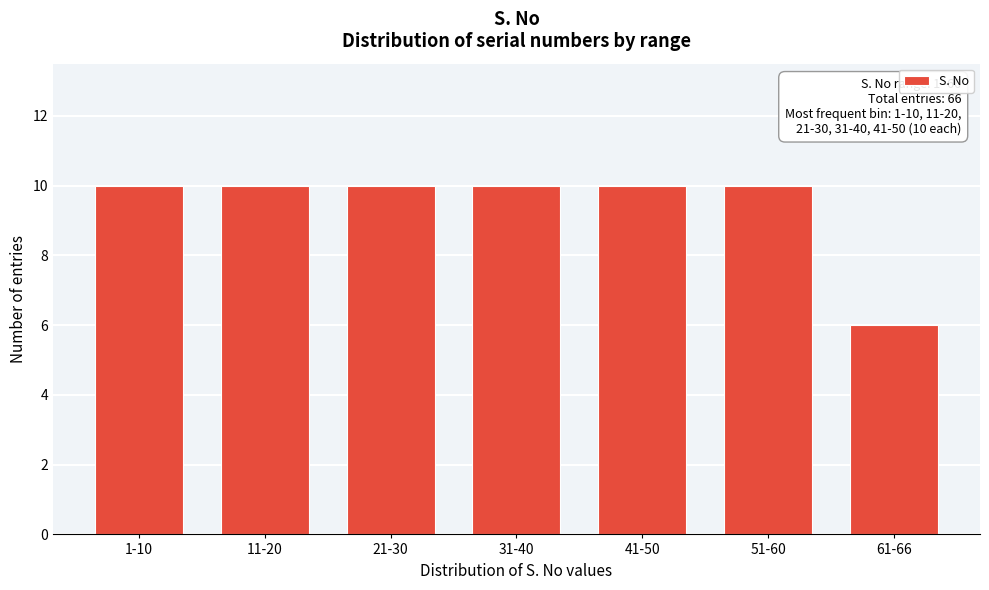

Reading right to left, transcribe all the data shown in this chart.

6	10	10	10	10	10	10